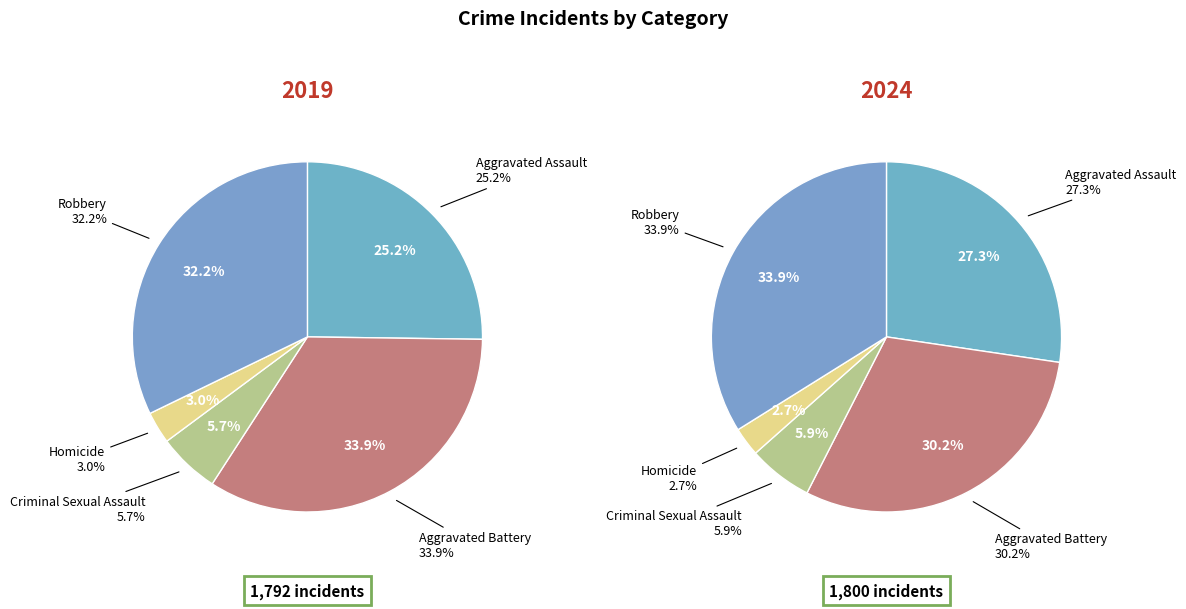

How many segments does this pie chart have?

5